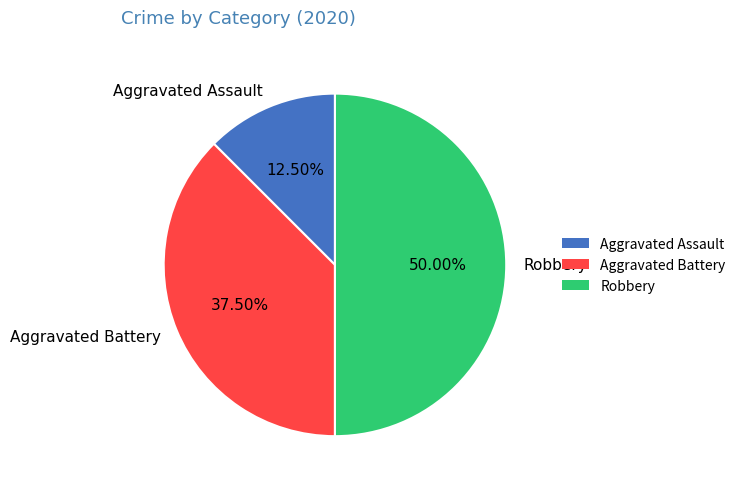

What is the largest slice in the pie chart?

Robbery